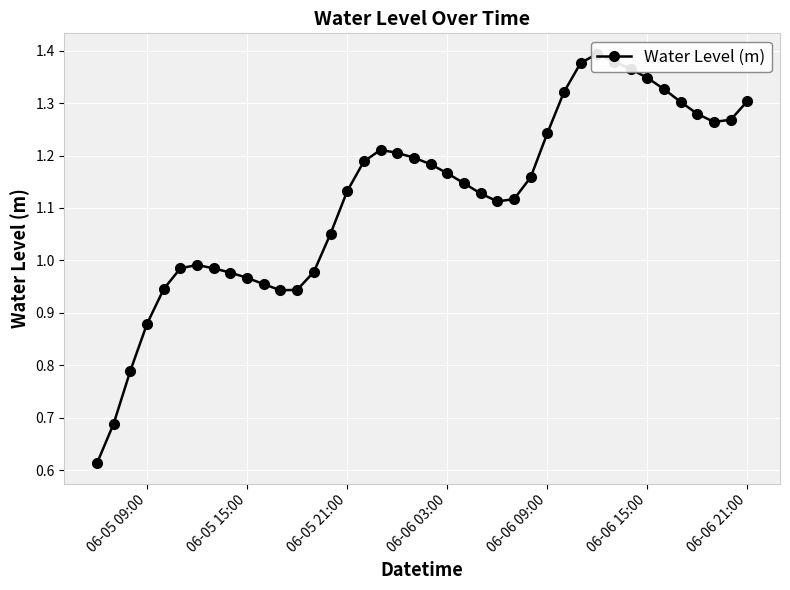

Is it true that the value at 14 is 1.7?

False